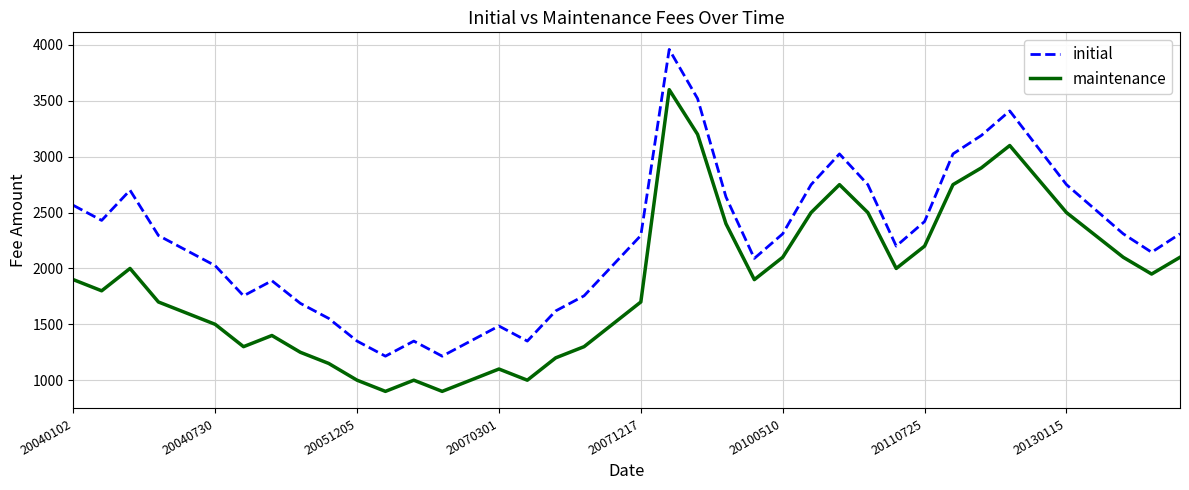

True or false: maintenance and initial intersect in this chart.

False